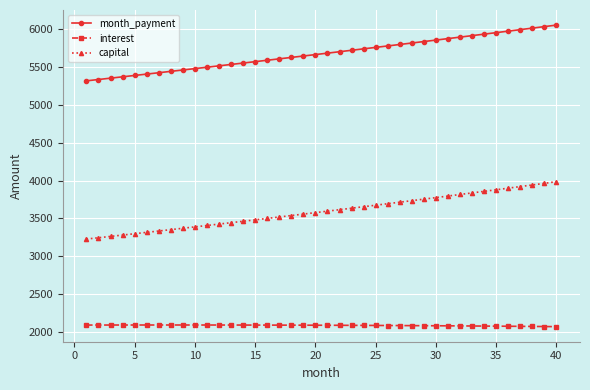

What is the average value of the interest series?

2085.0